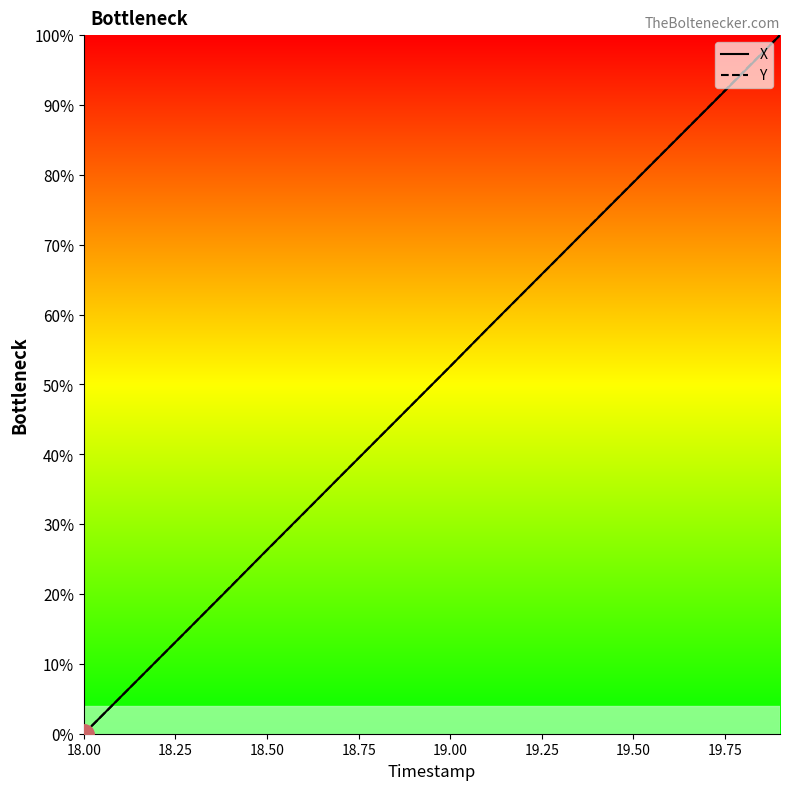

Is this an area chart (filled region under the line)?

No